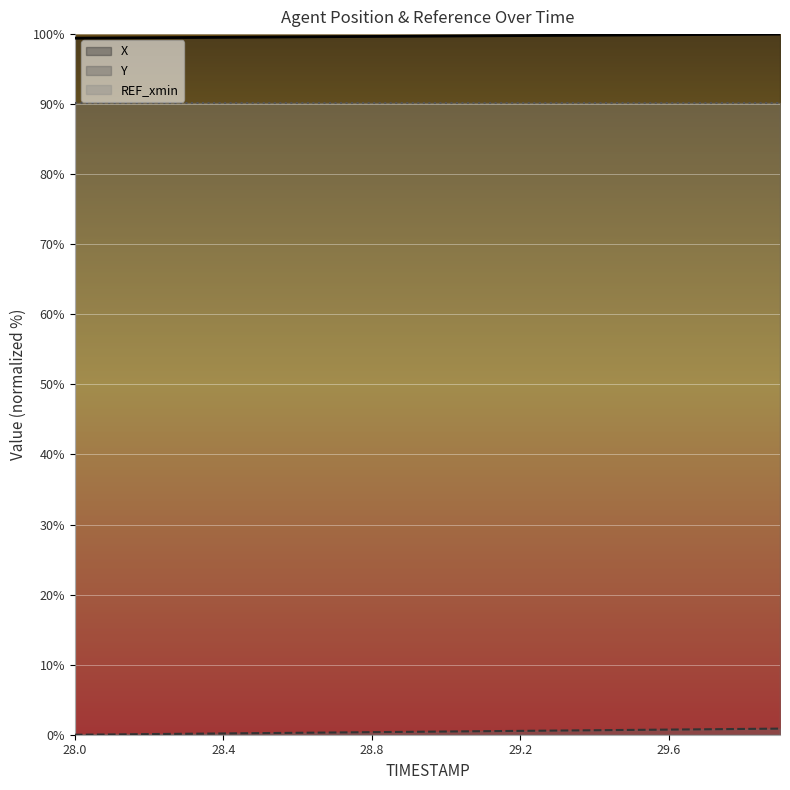

Count the number of categories in the chart.

20